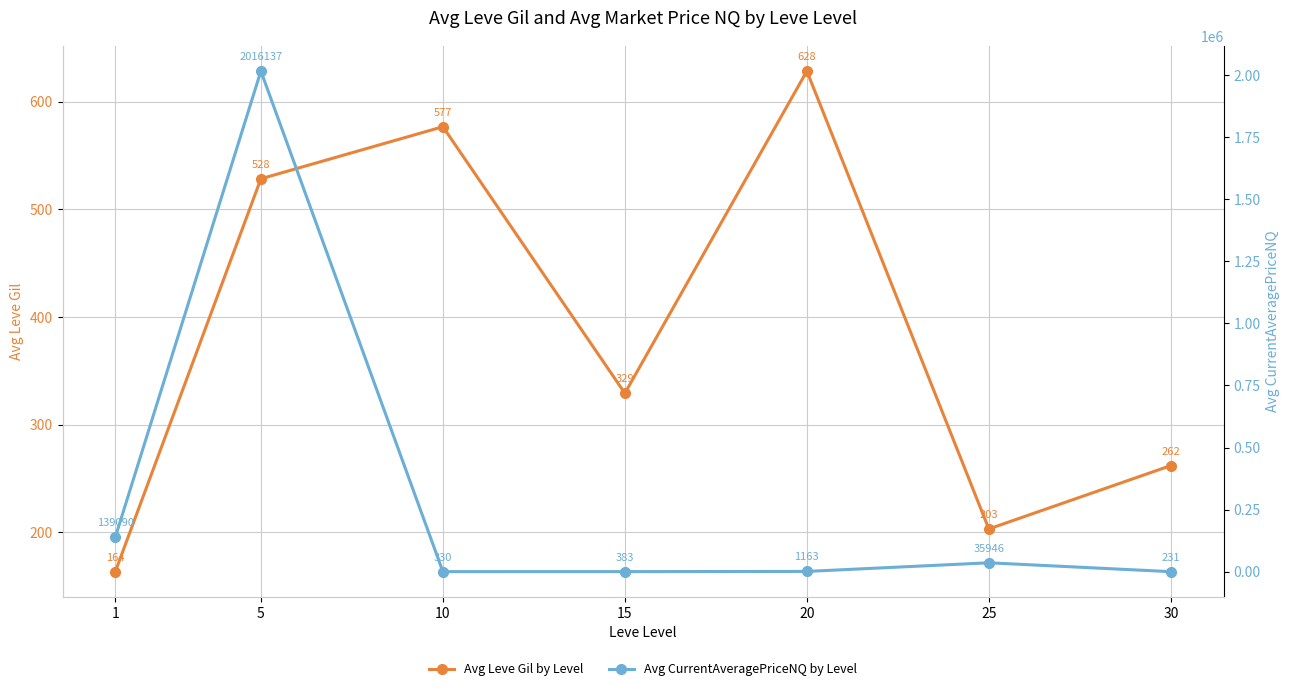

What is the highest value of the Avg CurrentAveragePriceNQ by Level series?

2016136.9